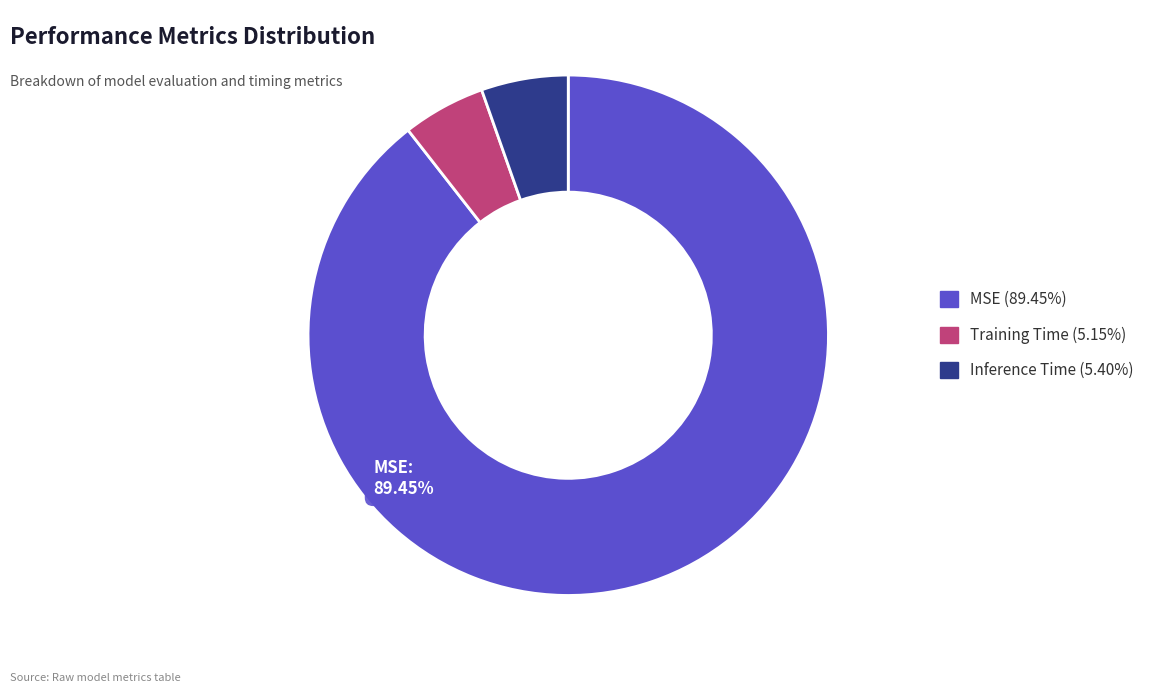

Is there a majority slice in this chart?

Yes